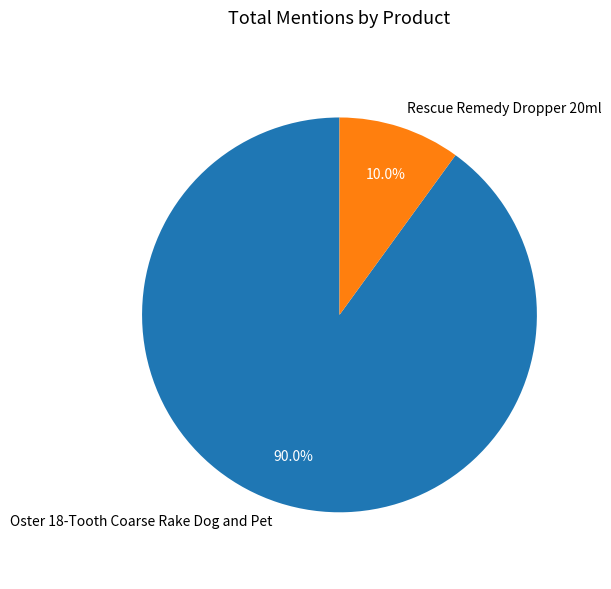

What percentage is the Oster 18-Tooth Coarse Rake Dog and Pet slice, to the nearest percent?

90%